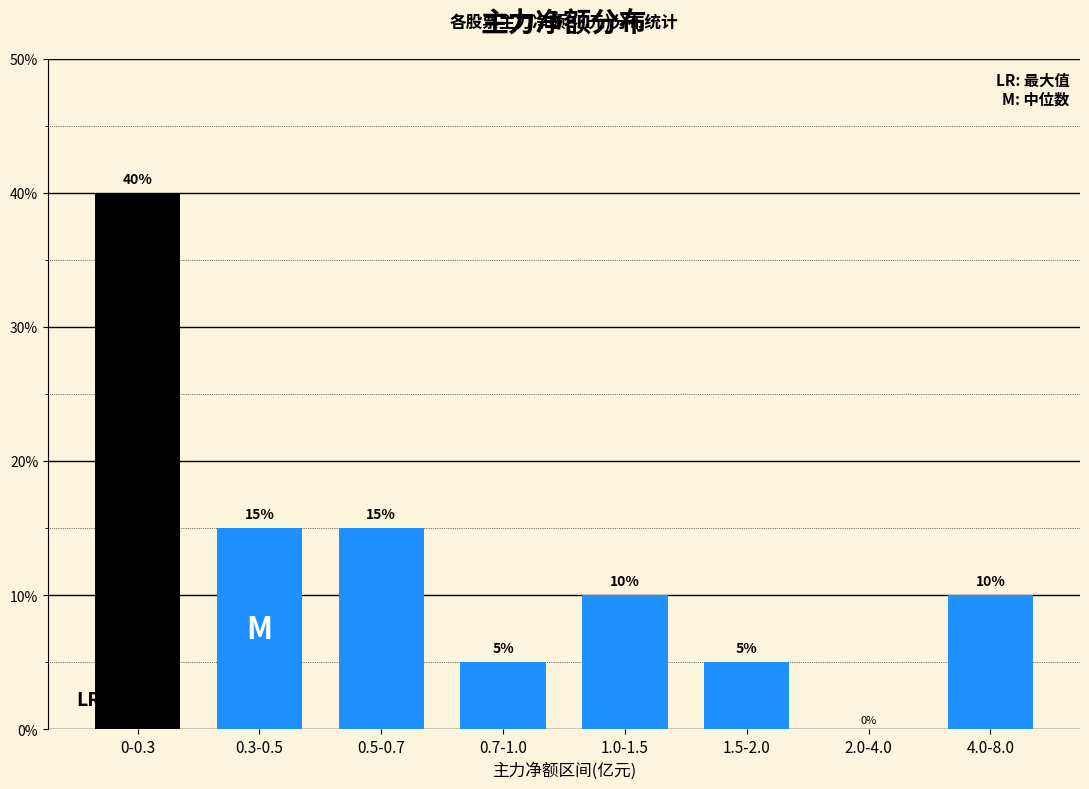

Reading left to right, what are all the values shown in this chart?

0-0.3=40	0.3-0.5=15	0.5-0.7=15	0.7-1.0=5	1.0-1.5=10	1.5-2.0=5	2.0-4.0=0	4.0-8.0=10